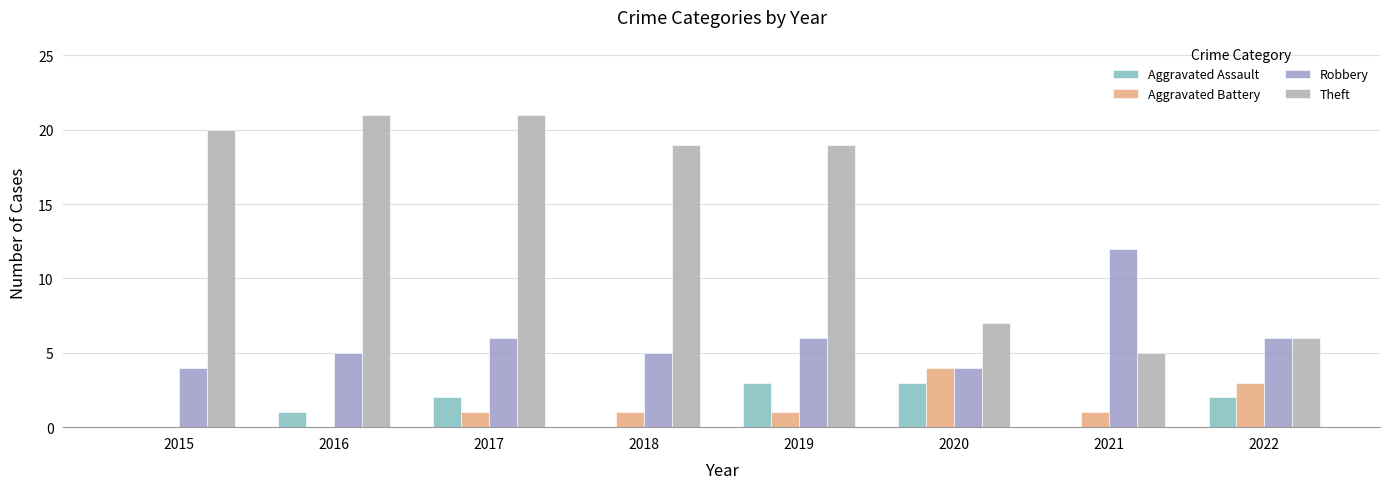

Is it true that Aggravated Battery equals 1 at 2021?

True